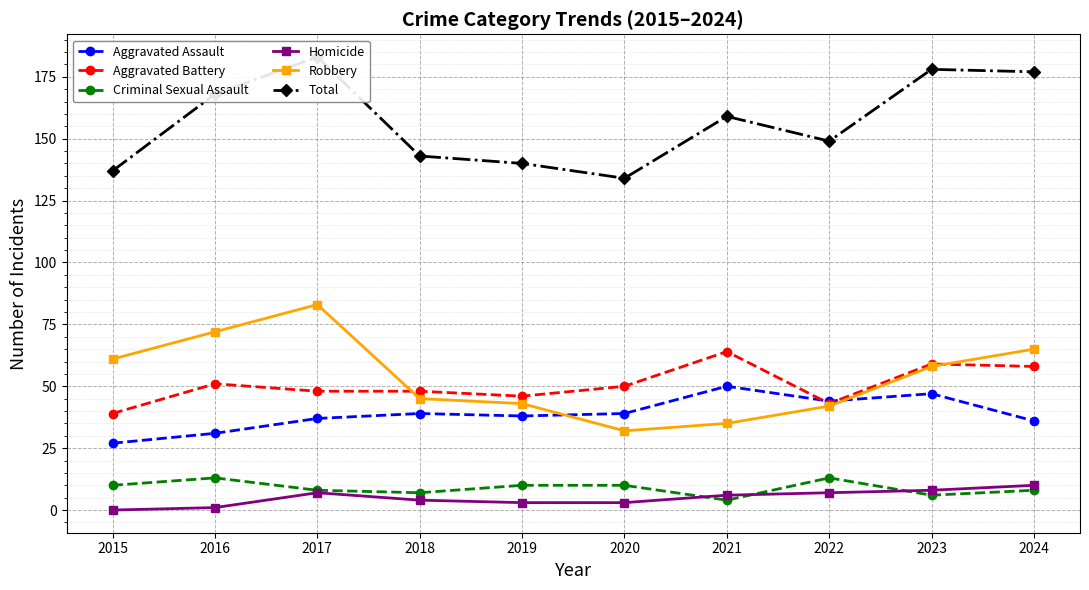

The Criminal Sexual Assault series shows 10 at 2020. True or false?

True